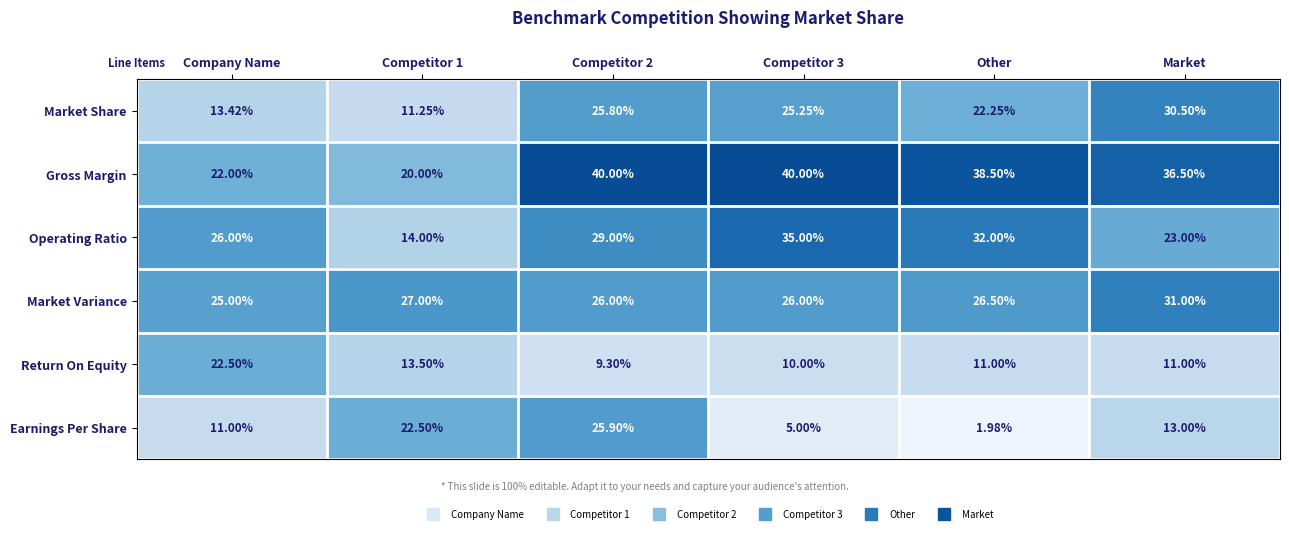

Count the number of categories in the chart.

6